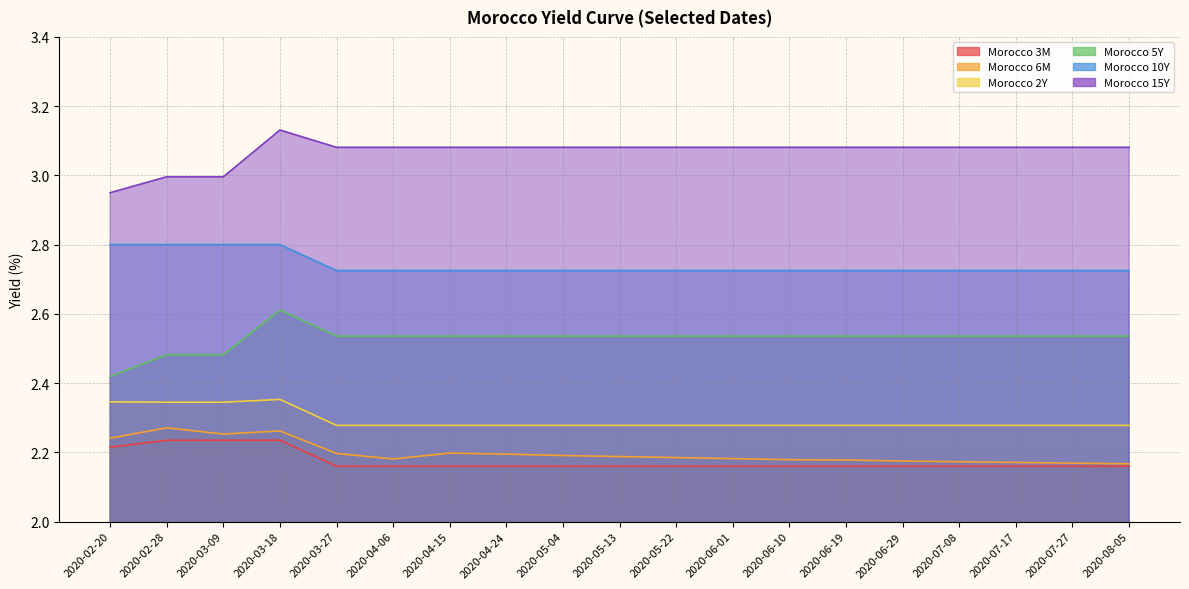

At 2020-02-20, list the series in order from largest to smallest.

Morocco 15Y, Morocco 10Y, Morocco 5Y, Morocco 2Y, Morocco 6M, Morocco 3M